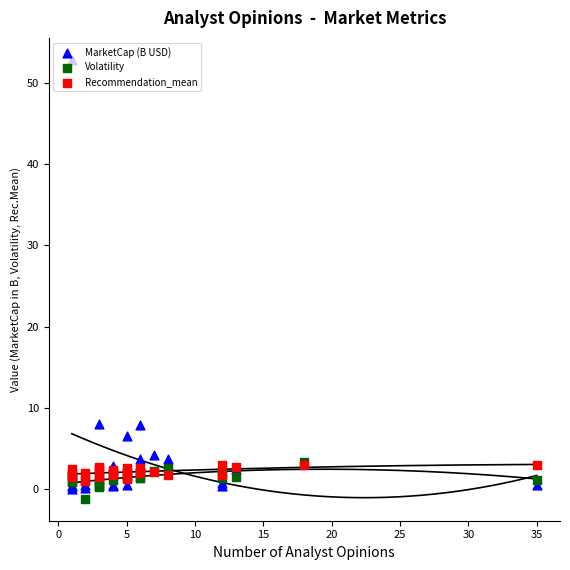

Which series has the largest total across all categories?

MarketCap (B USD)